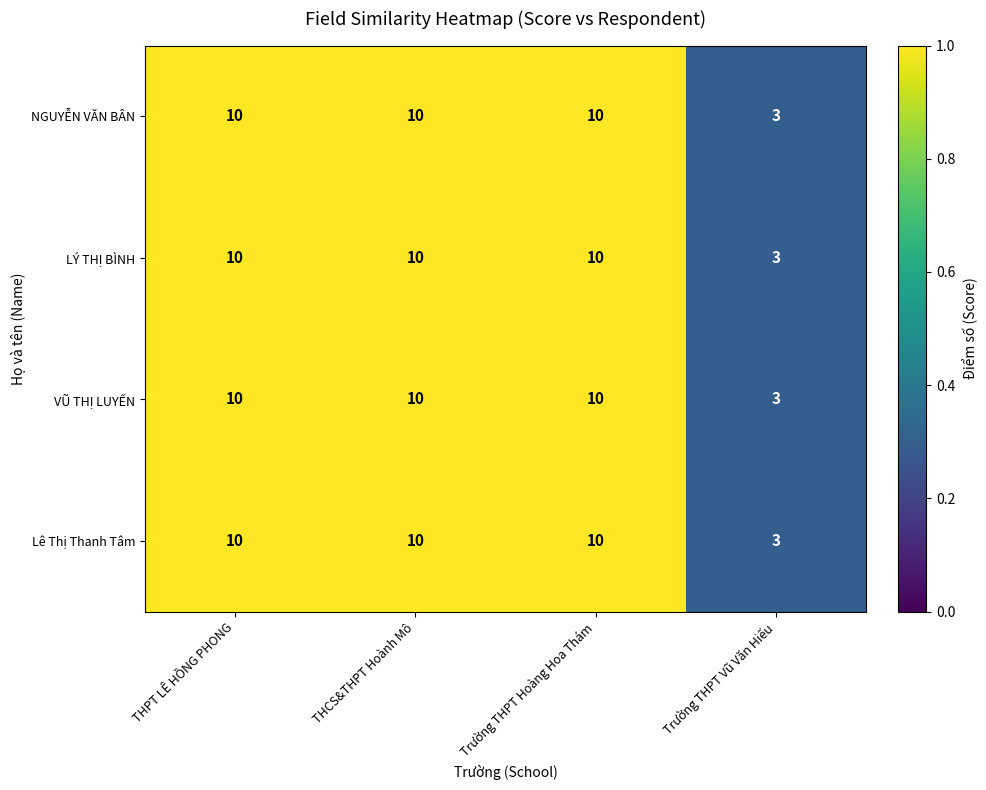

Where is NGUYỄN VĂN BÂN nearest to the value 6?

Trường THPT Vũ Văn Hiếu